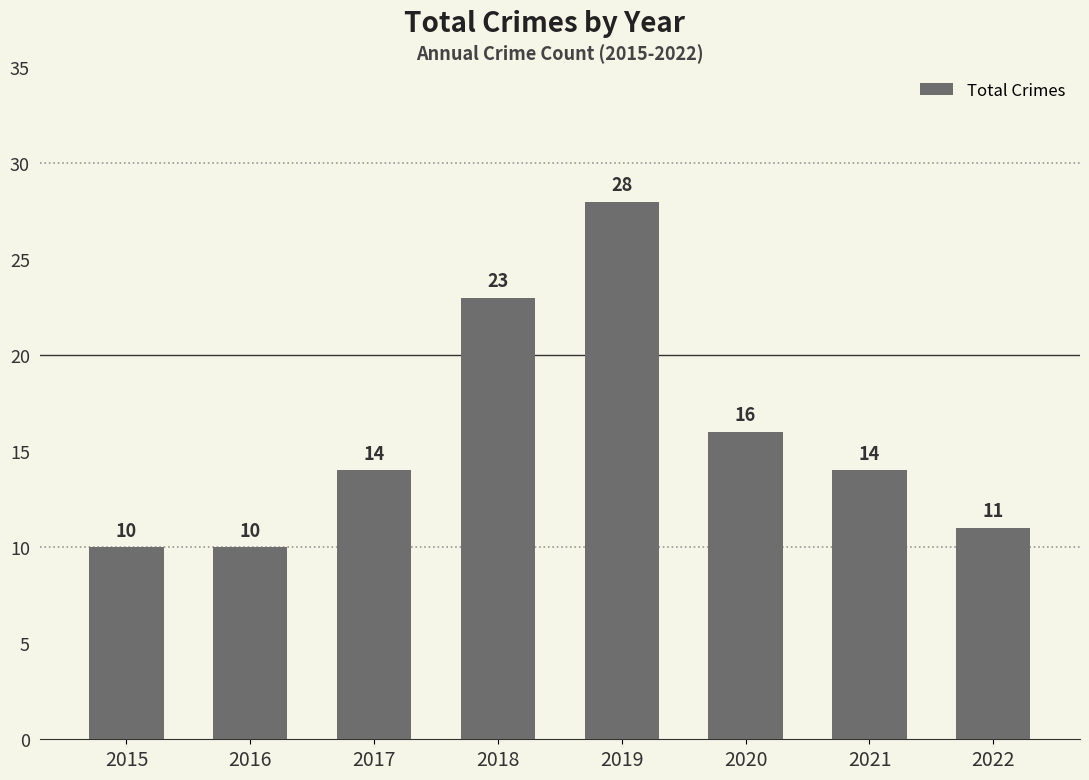

What is the minimum value shown in the chart?

10